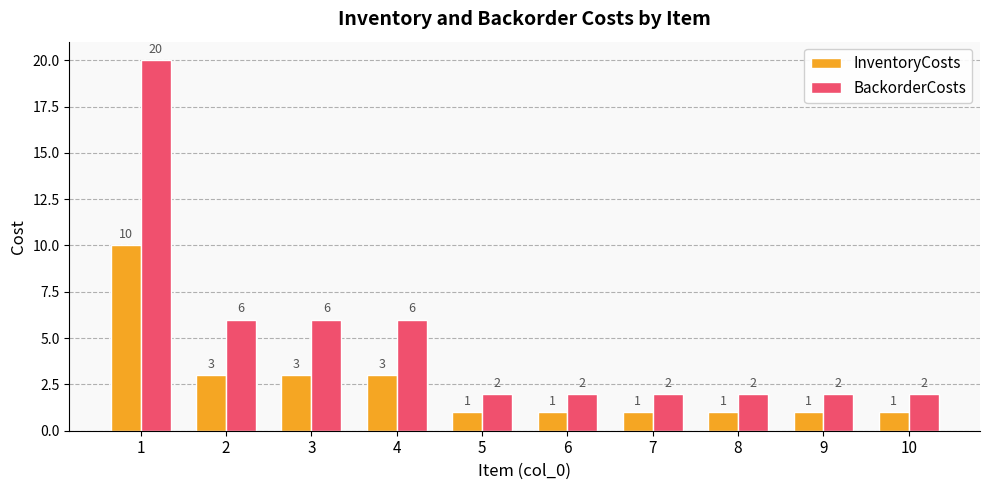

Which series has the widest spread of values?

BackorderCosts